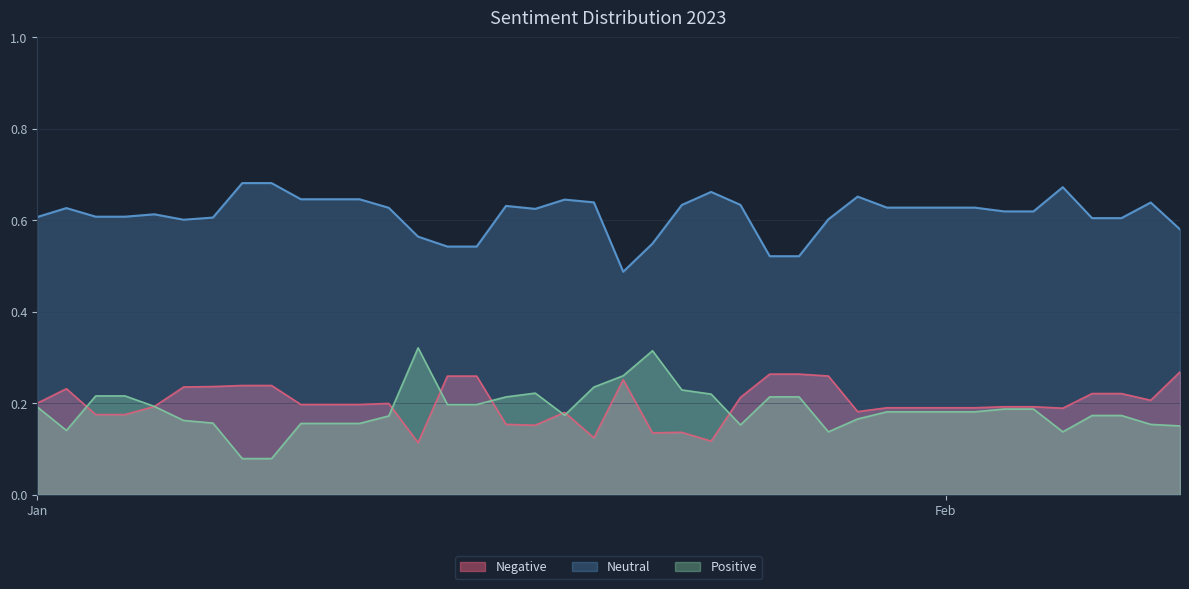

What is the value of the Positive point at the 8th from the left?

0.1